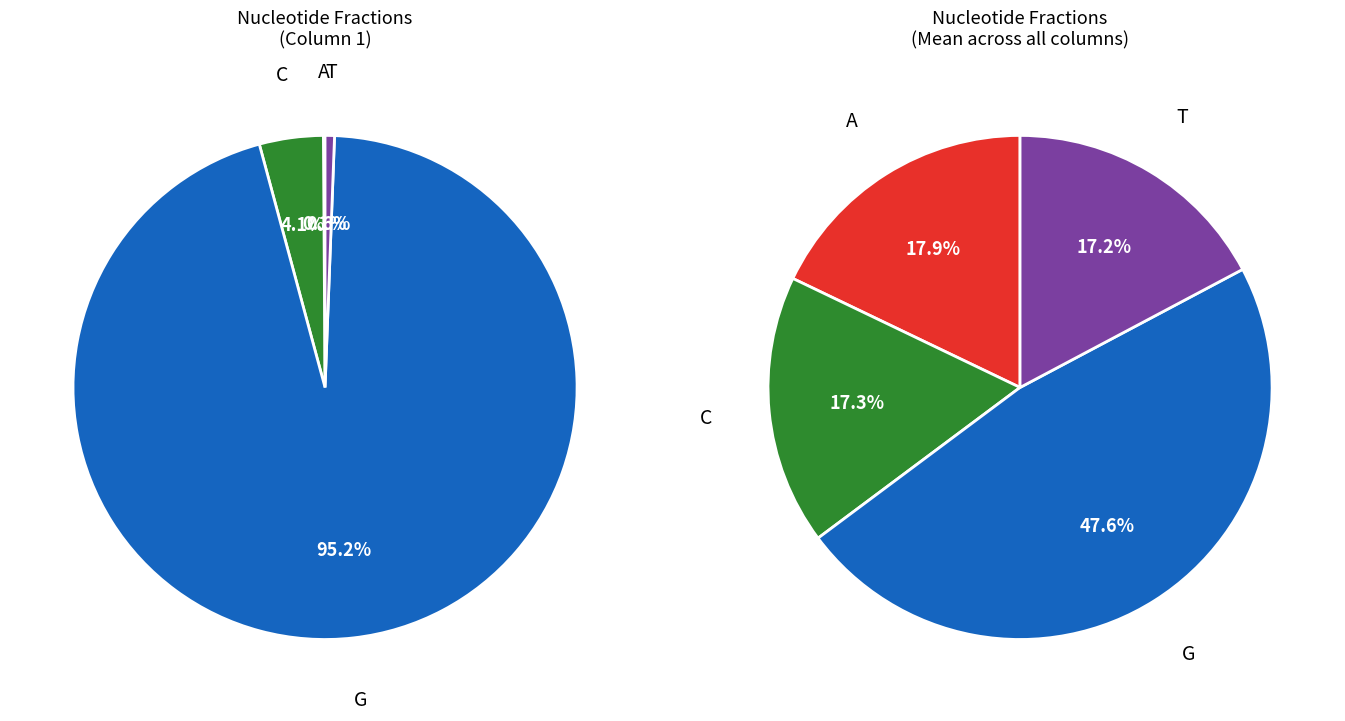

True or false: 17 accounts for 15% of the total.

False